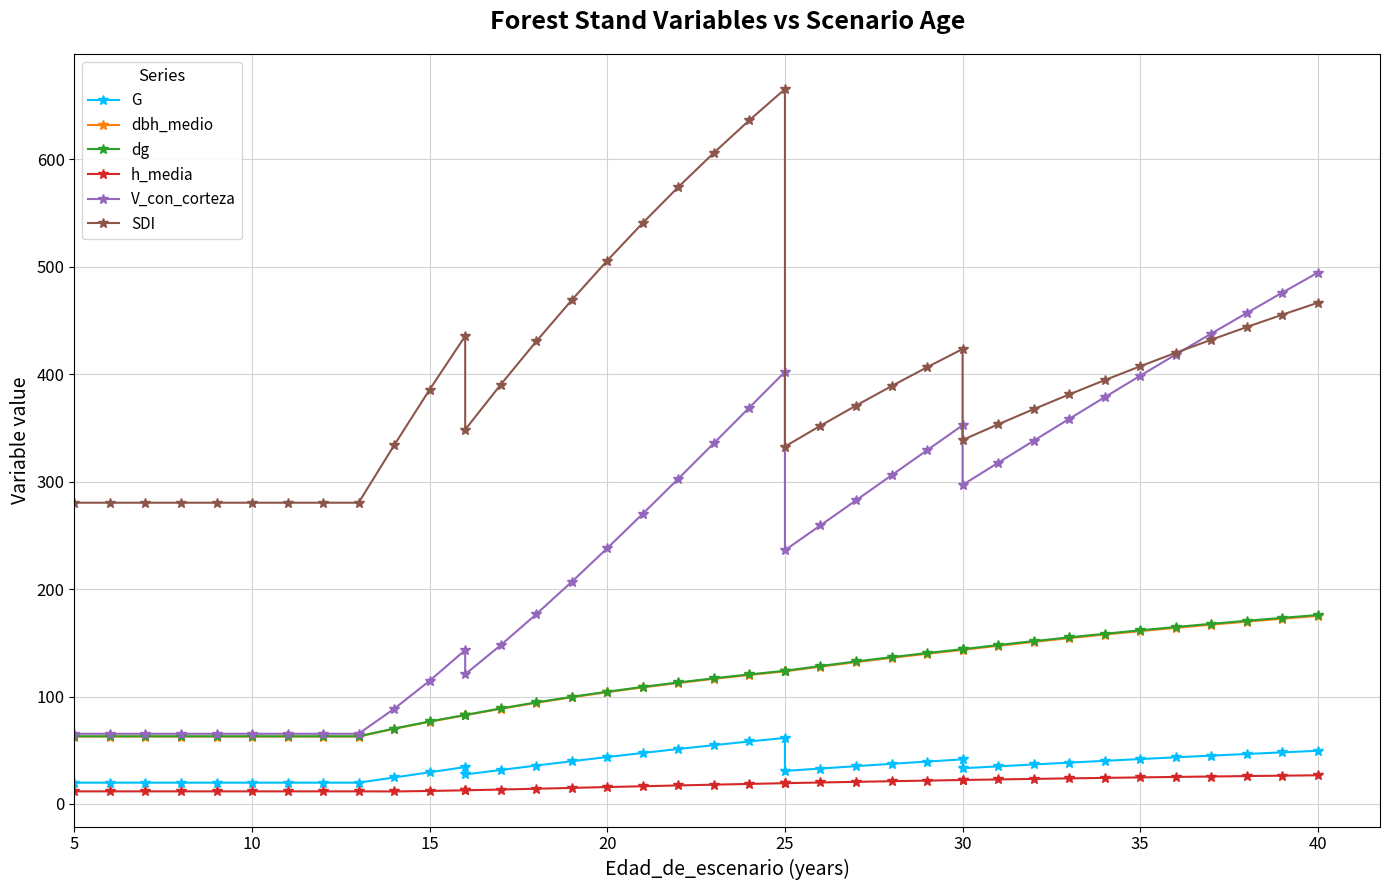

List the series in order of their peak value, highest first.

SDI, V_con_corteza, dg, dbh_medio, G, h_media